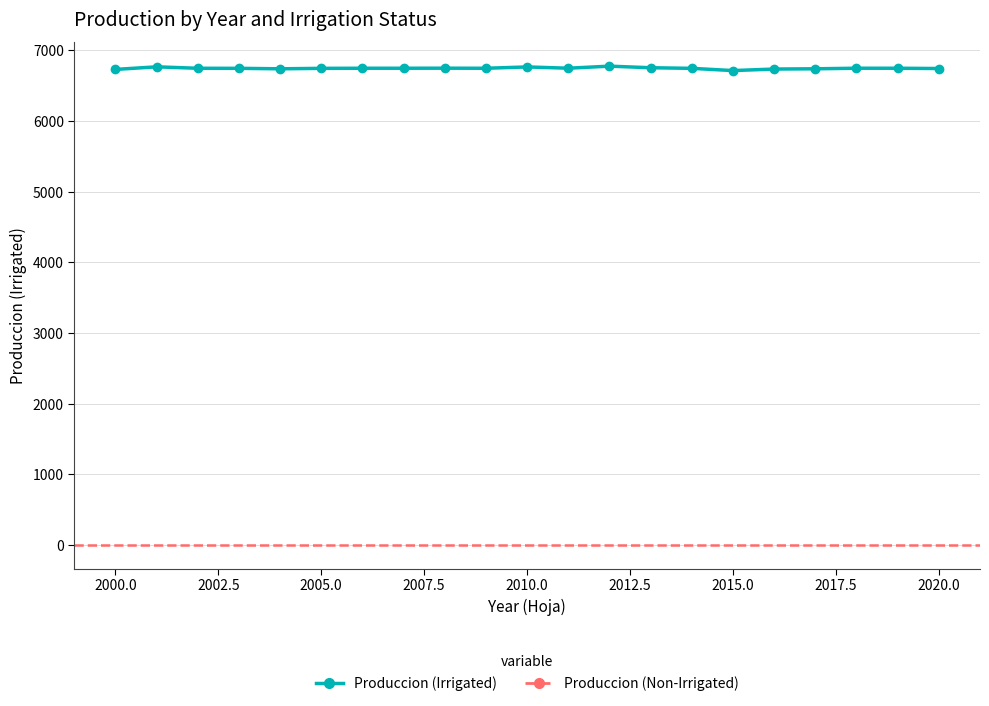

Does the chart have visible grid lines?

Yes